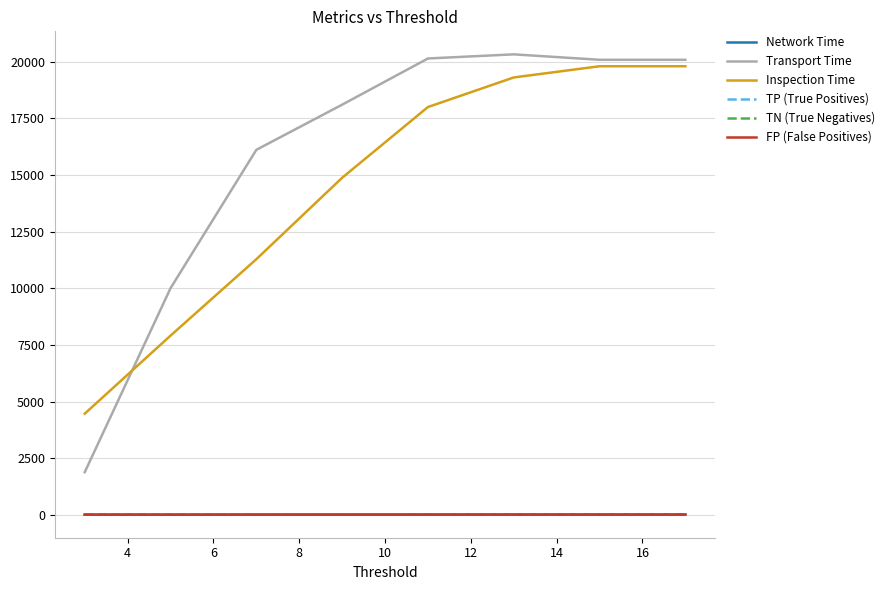

True or false: Inspection Time and TN (True Negatives) intersect in this chart.

False